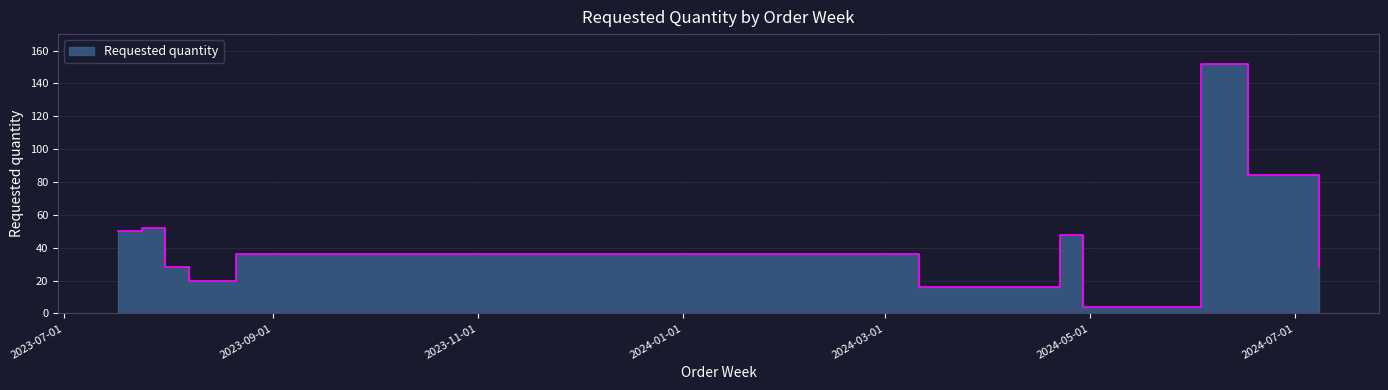

Where does the data first go above 36?

2023-07-17